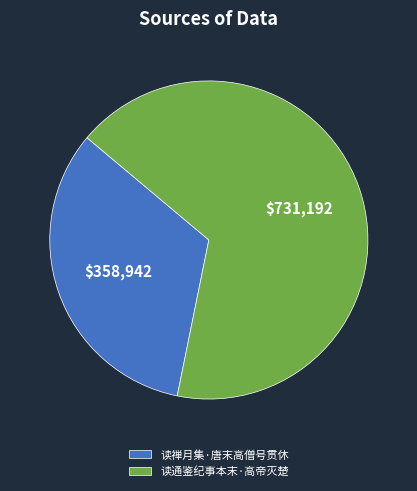

The 读禅月集·唐末高僧号贯休 slice represents 21% of the pie. True or false?

False